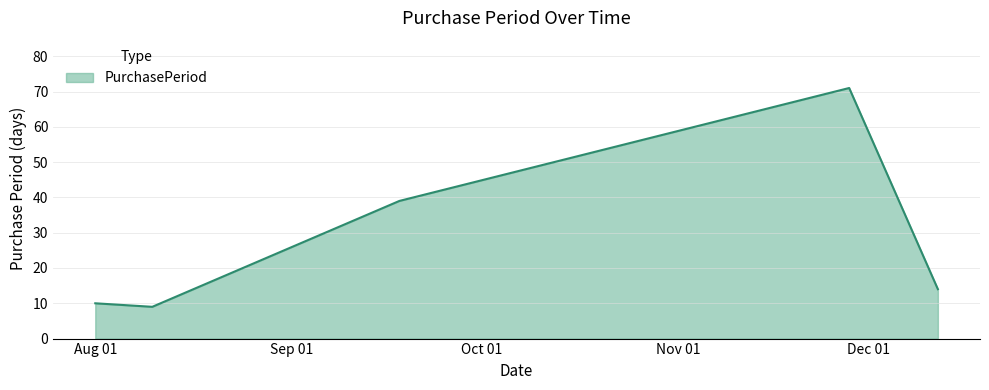

How many interior local peaks (higher than both neighbors) does the data have?

1